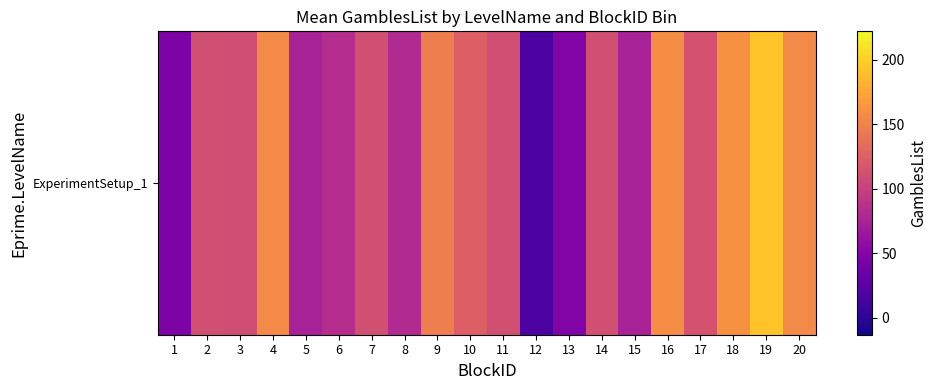

Reading left to right, list all the values displayed in this chart.

1=46.5	2=111.6	3=109.2	4=156.0	5=73.8	6=84.0	7=111.6	8=81.0	9=148.0	10=124.3	11=111.6	12=17.0	13=48.0	14=111.6	15=73.8	16=158.0	17=114.0	18=160.5	19=192.0	20=156.0